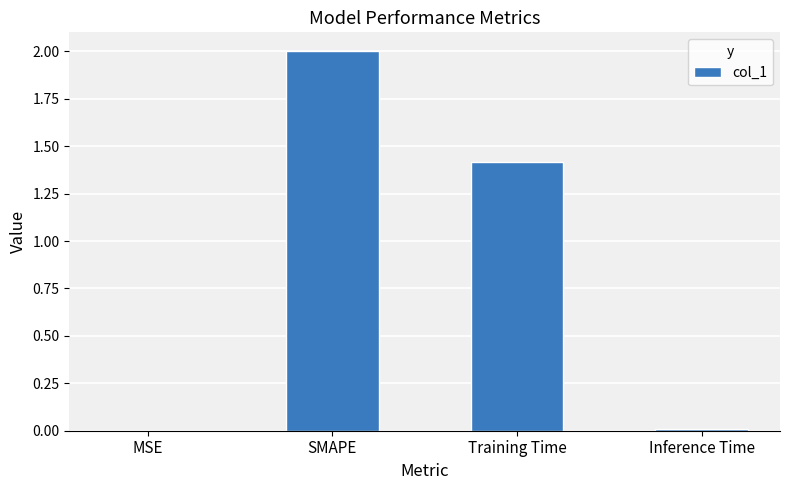

What is the sum of all values?

3.4